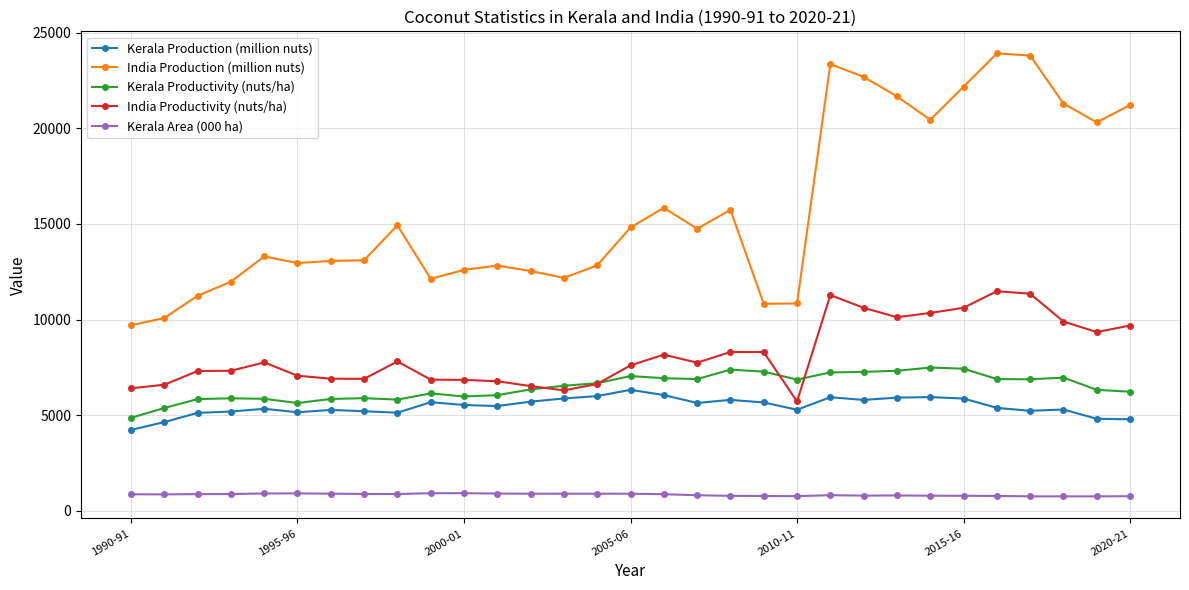

Which series has the largest total across all categories?

India Production (million nuts)